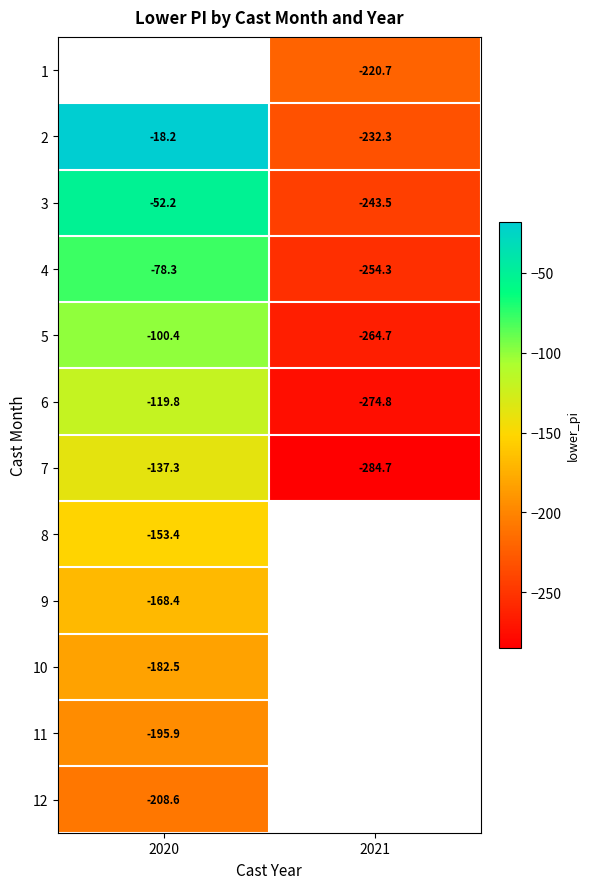

Between 2021 and 2020, which is larger?

2020